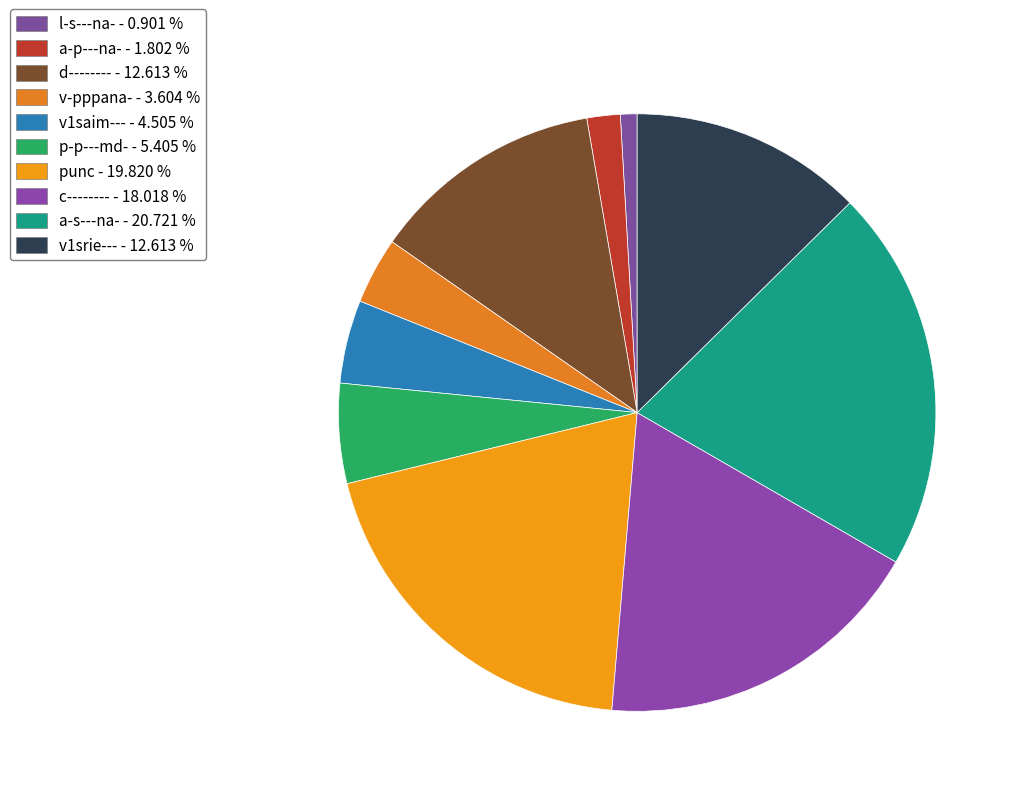

What is the ratio of the value at c-------- to the value at d--------?

1.4